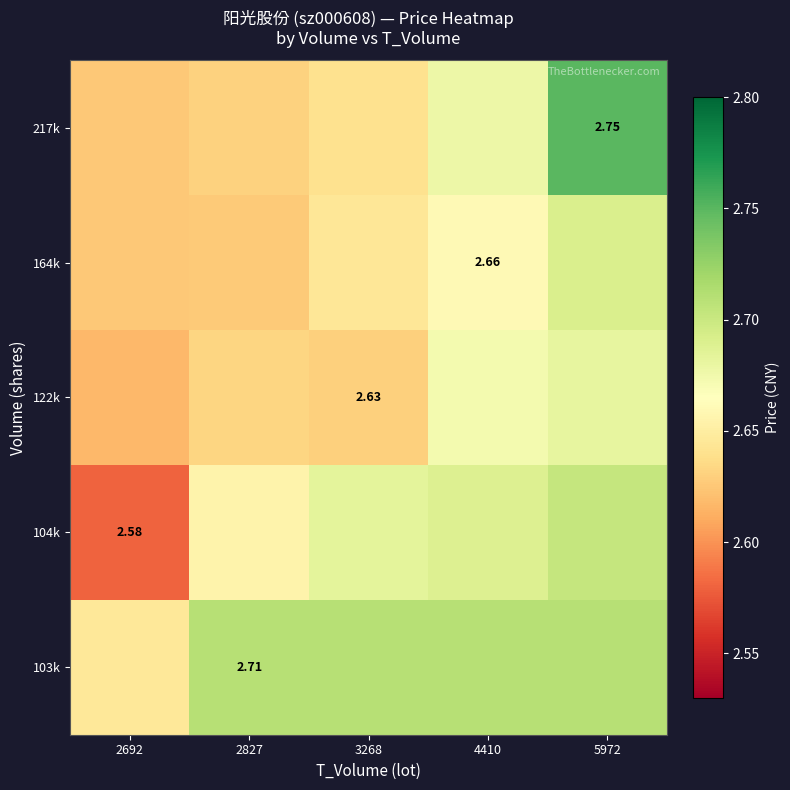

Count the number of categories in the chart.

5